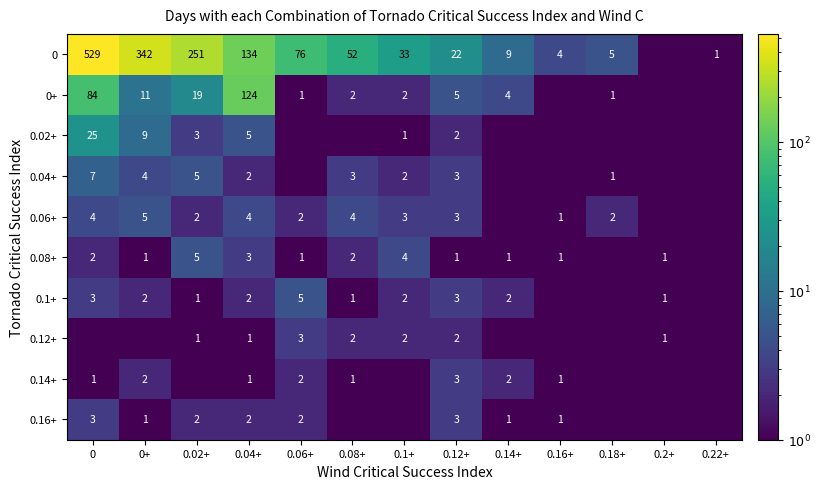

True or false: 0.16+ has a value of 4.7 at 0.12+.

False